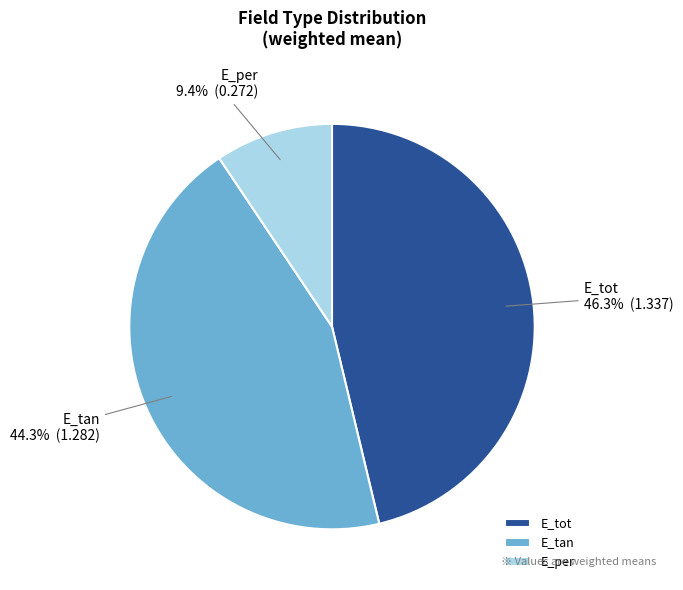

To the nearest percent, what is the difference between the largest and smallest slice percentages?

37%